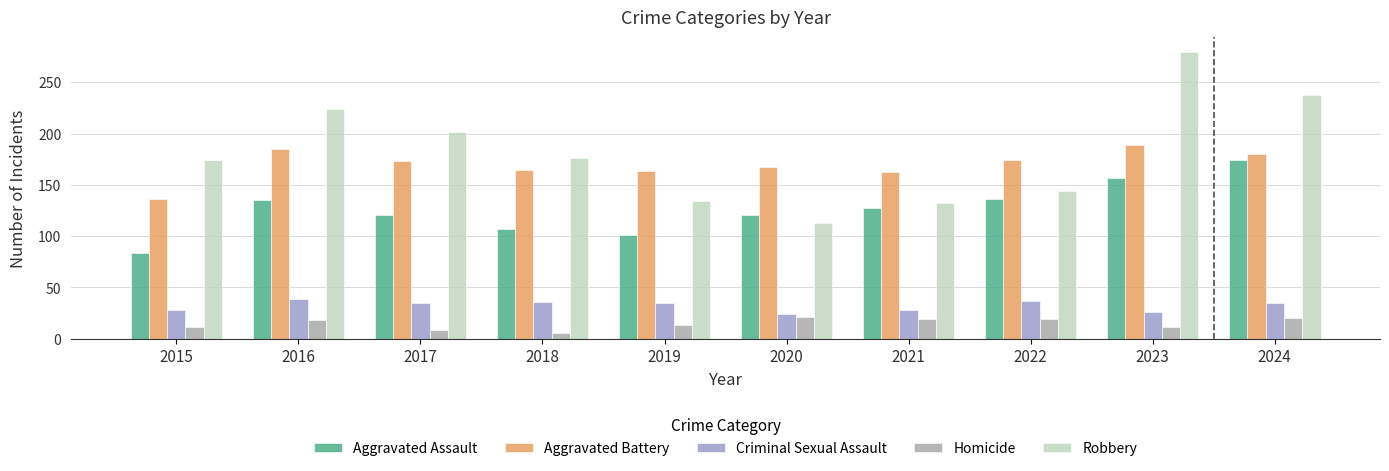

What are all the series names shown in the legend?

Aggravated Assault, Aggravated Battery, Criminal Sexual Assault, Homicide, Robbery